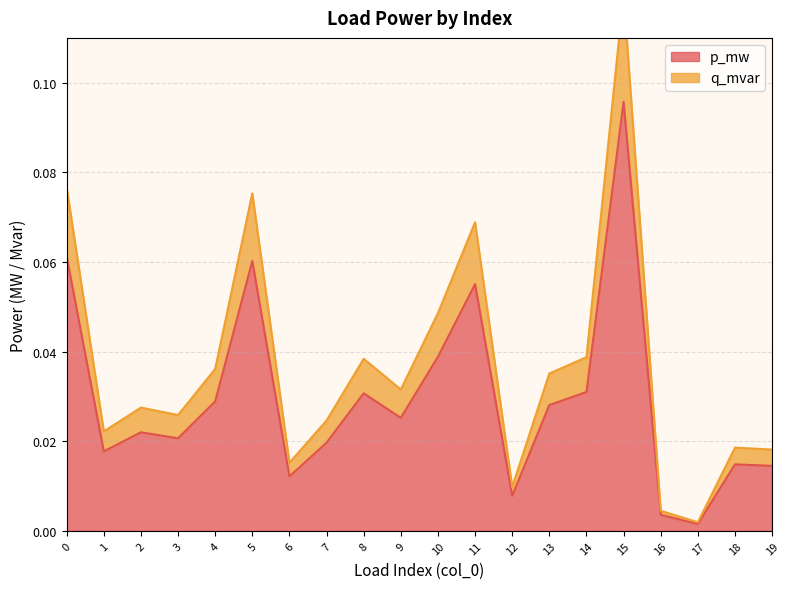

Does the chart display data point markers on the line(s)?

No